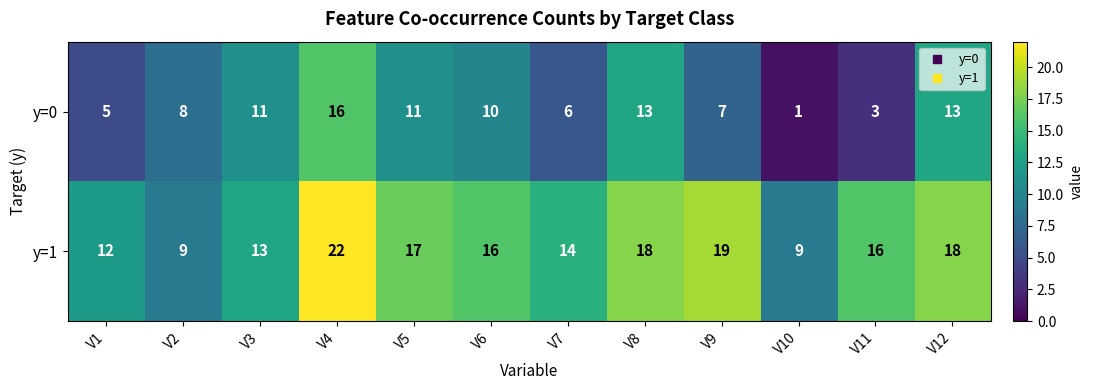

What is the spread (max minus min) of values at V5?

6